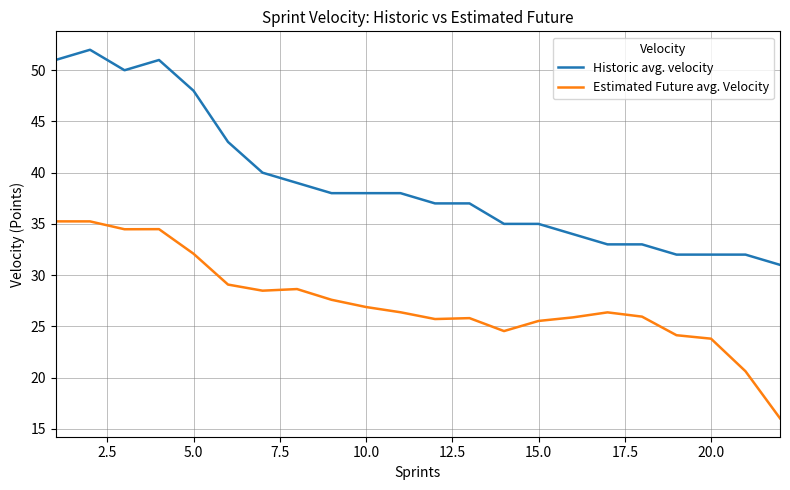

List the series in order of their overall mean, lowest first.

Estimated Future avg. Velocity, Historic avg. velocity